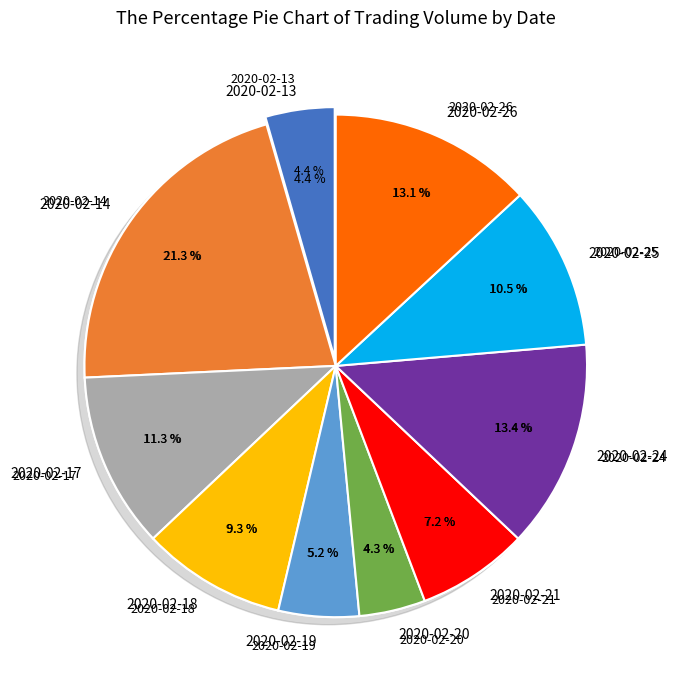

Combined, what portion of the pie is 2020-02-20 and 2020-02-14?

25.6%